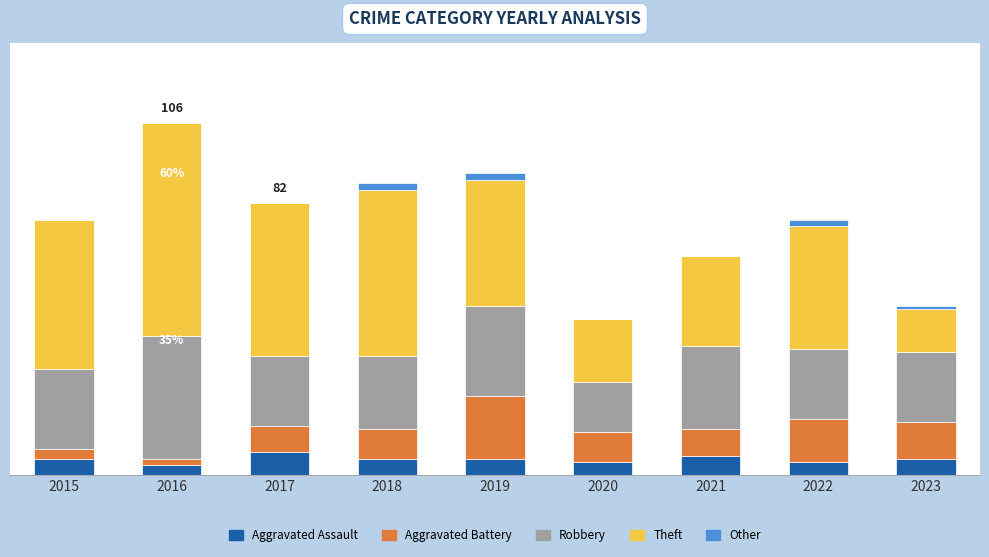

Are the bars horizontal?

No